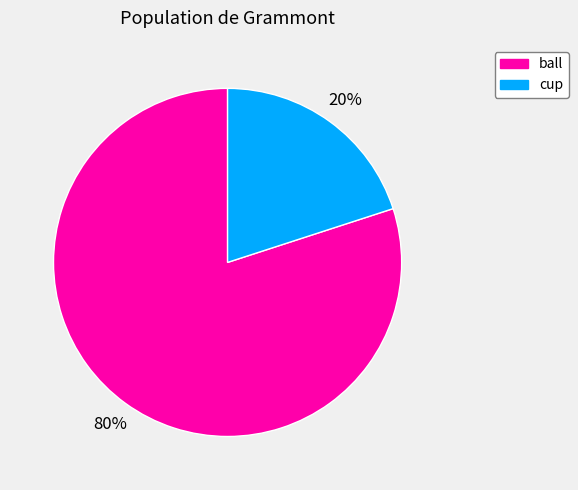

To the nearest percent, what is the difference between the largest and smallest slice percentages?

60%